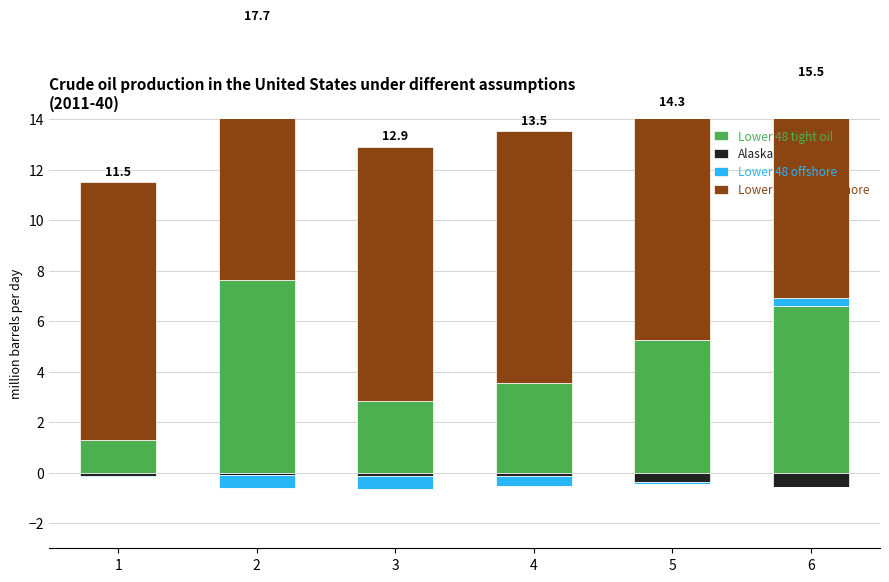

Is the value of Lower 48 offshore at 5 greater than the value of Lower 48 other onshore at 4?

No